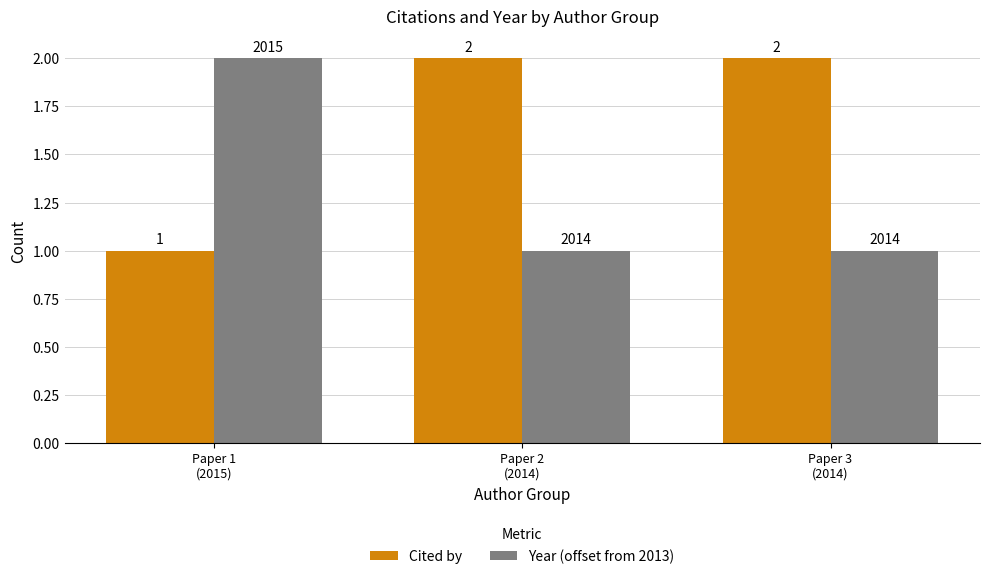

What are all the series names shown in the legend?

Cited by, Year (offset from 2013)